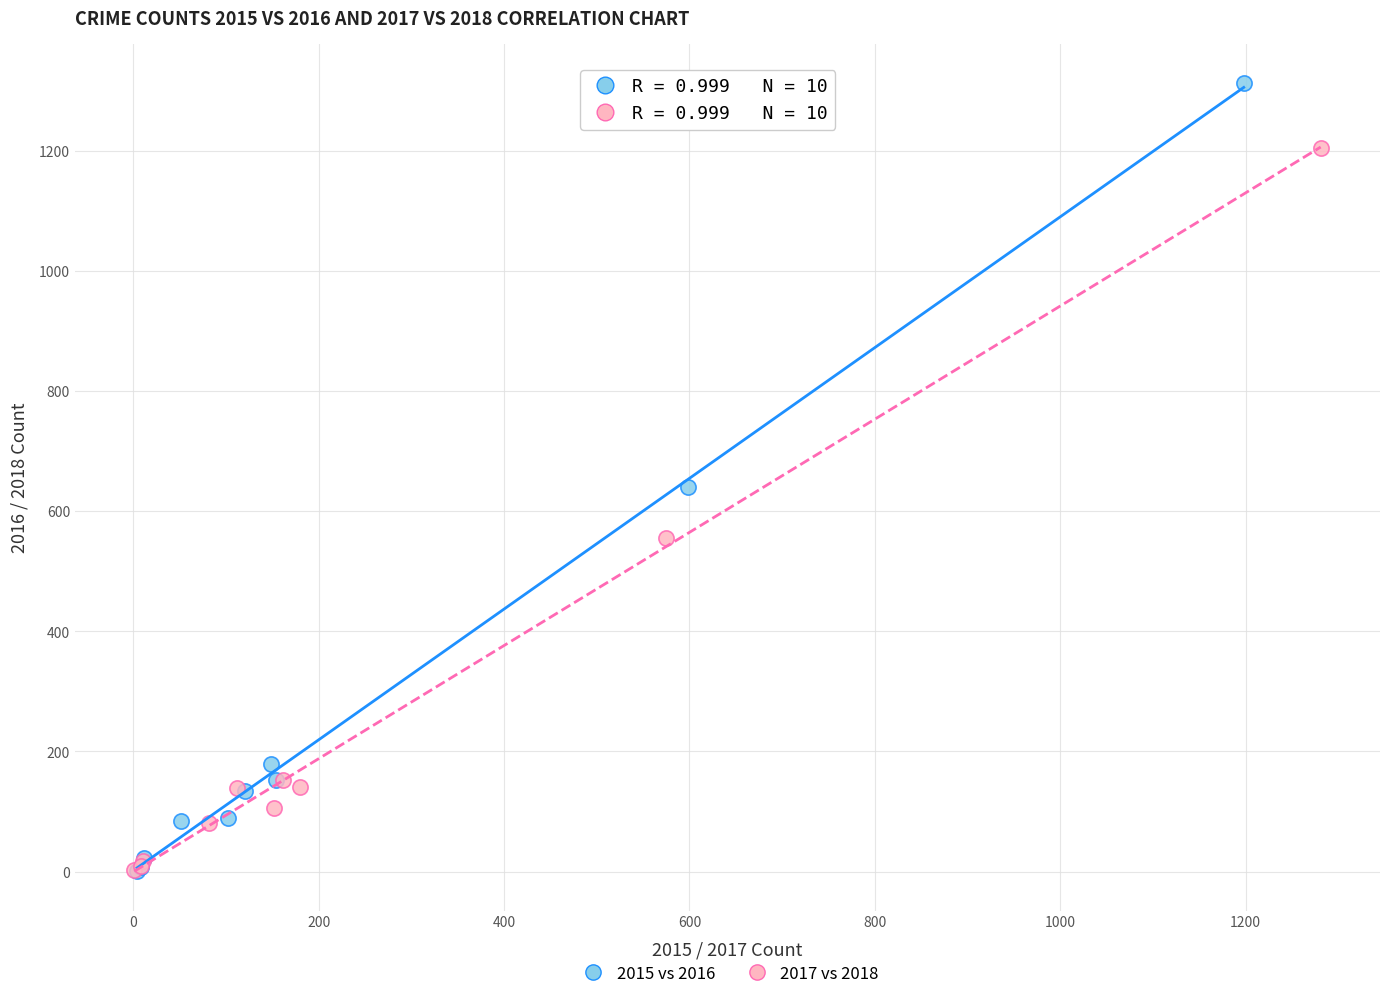

Which series has the largest Y range (max minus min)?

2015 vs 2016